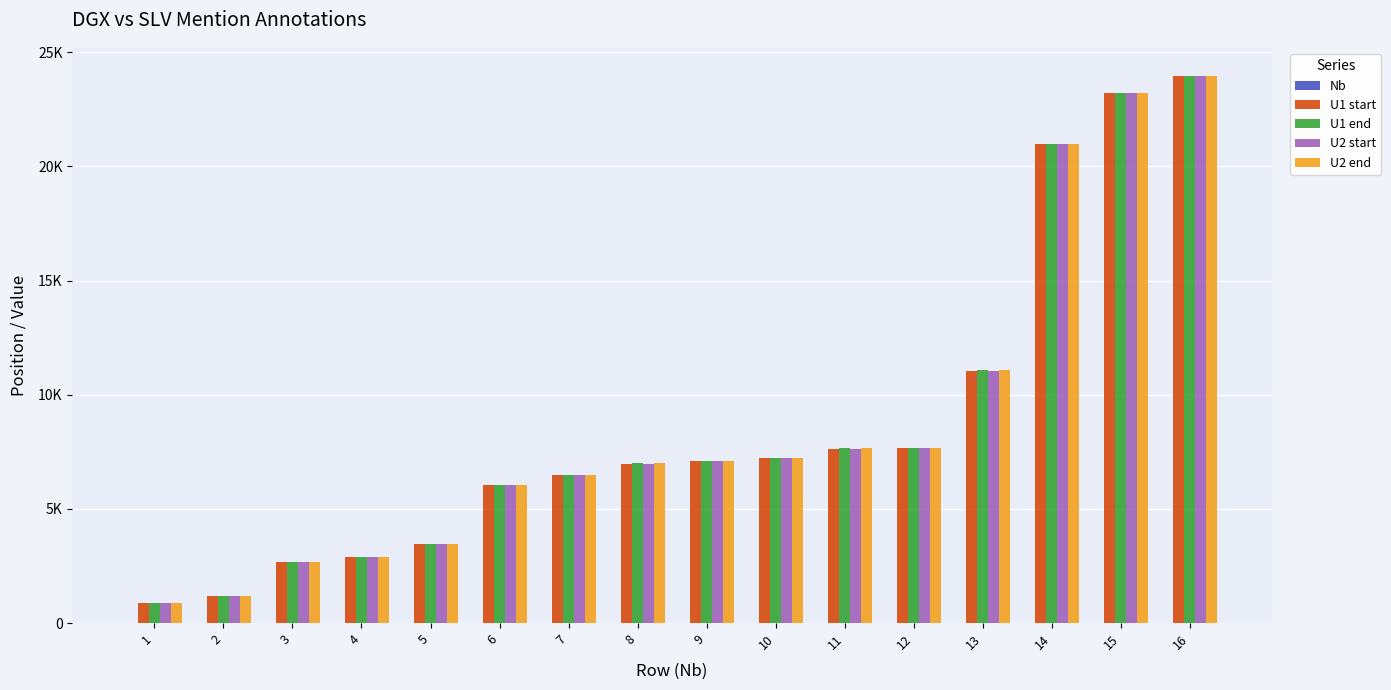

Are the bars grouped side by side (vs. stacked)?

Yes